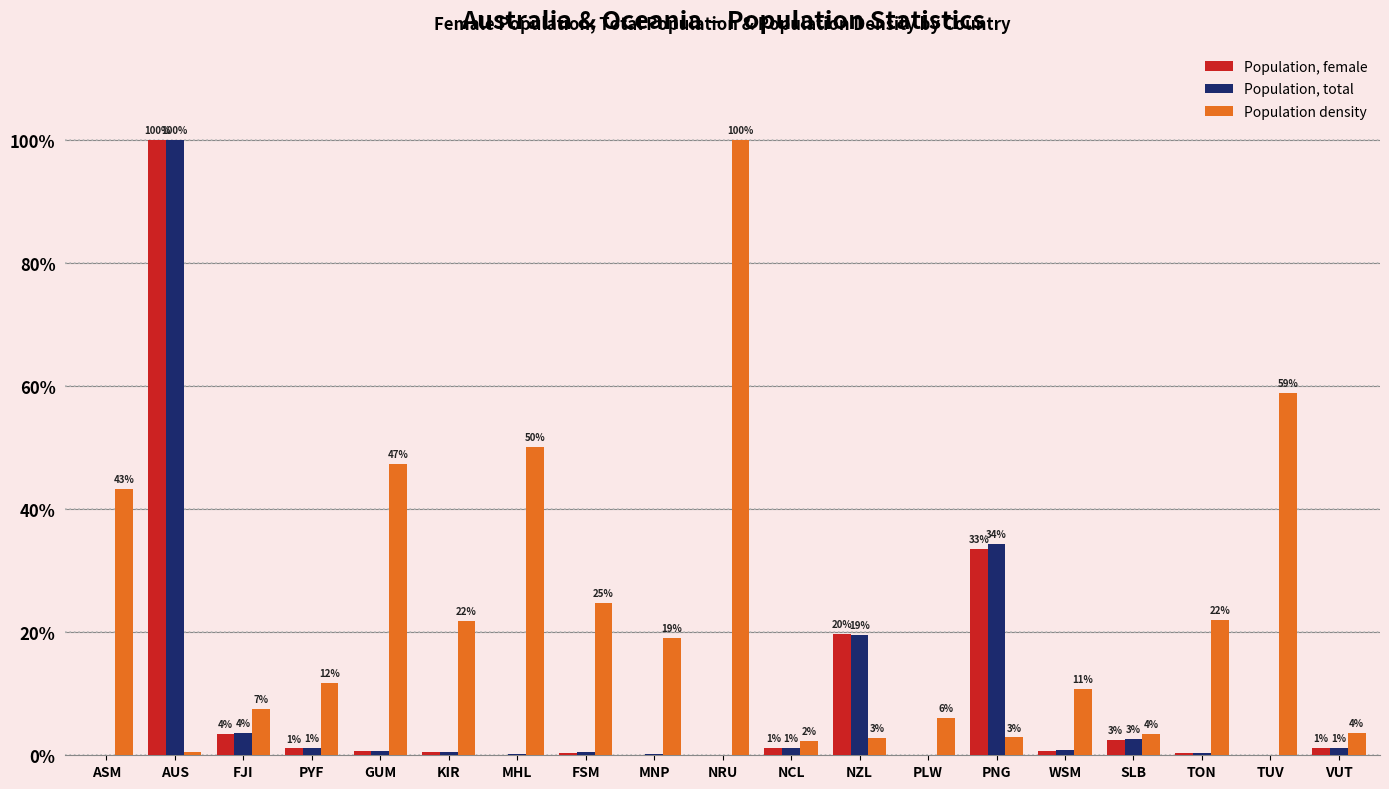

What is the total value across all series at TUV?

58.9